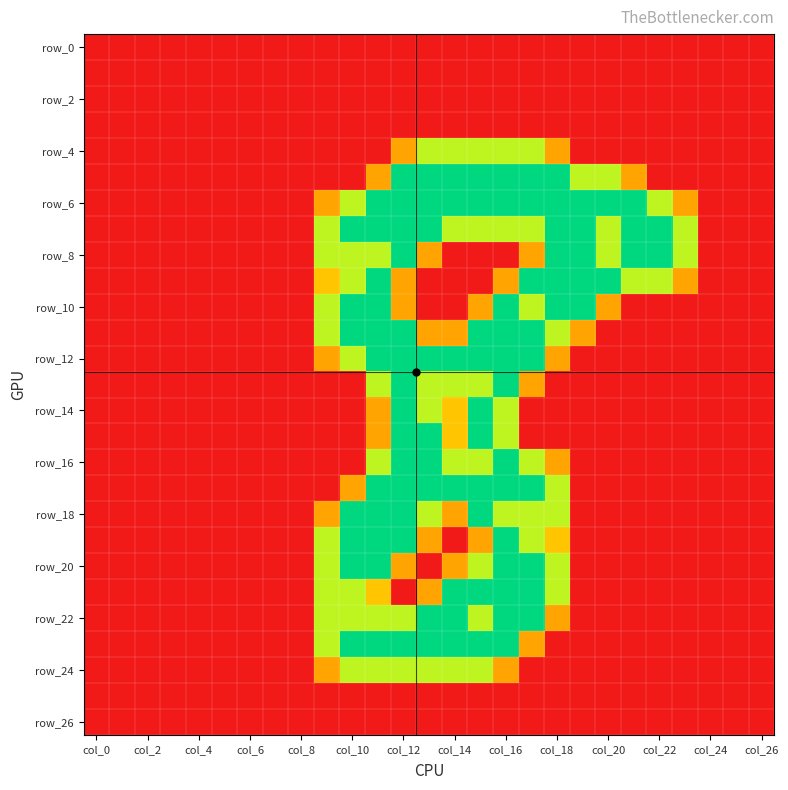

Which label corresponds to the largest value in the chart?

col_12